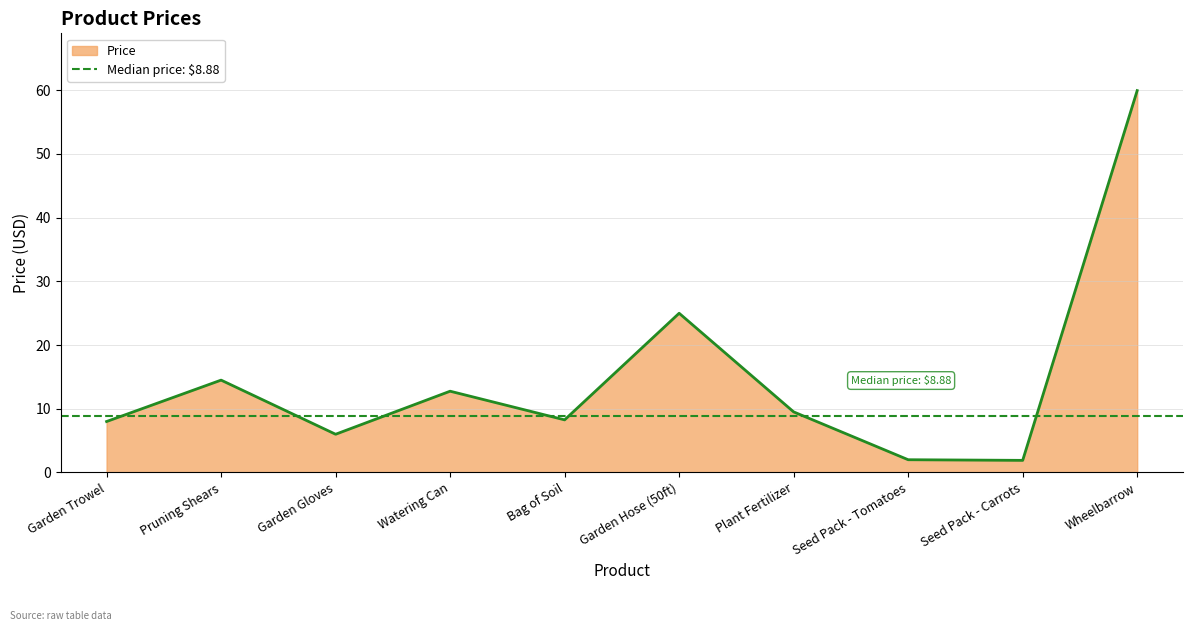

Rank the categories by value from highest to lowest.

Wheelbarrow, Garden Hose (50ft), Pruning Shears, Watering Can, Plant Fertilizer, Bag of Soil, Garden Trowel, Garden Gloves, Seed Pack - Tomatoes, Seed Pack - Carrots